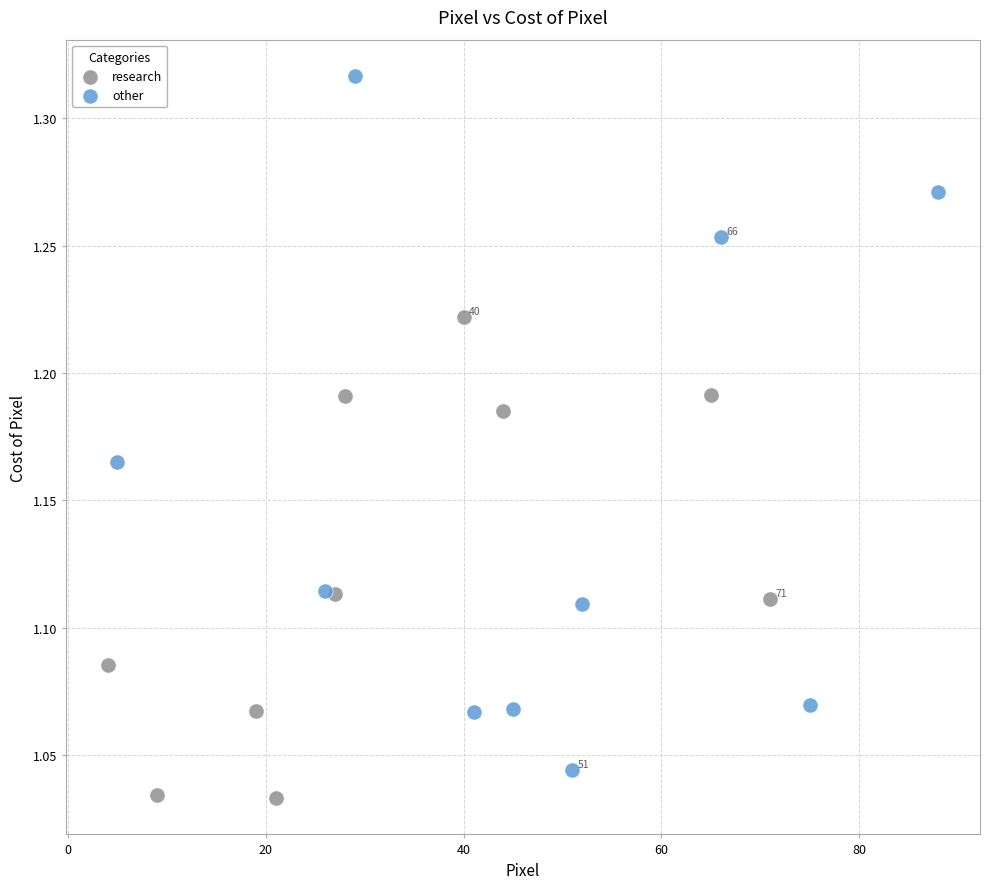

Which series contains the highest Y value?

other